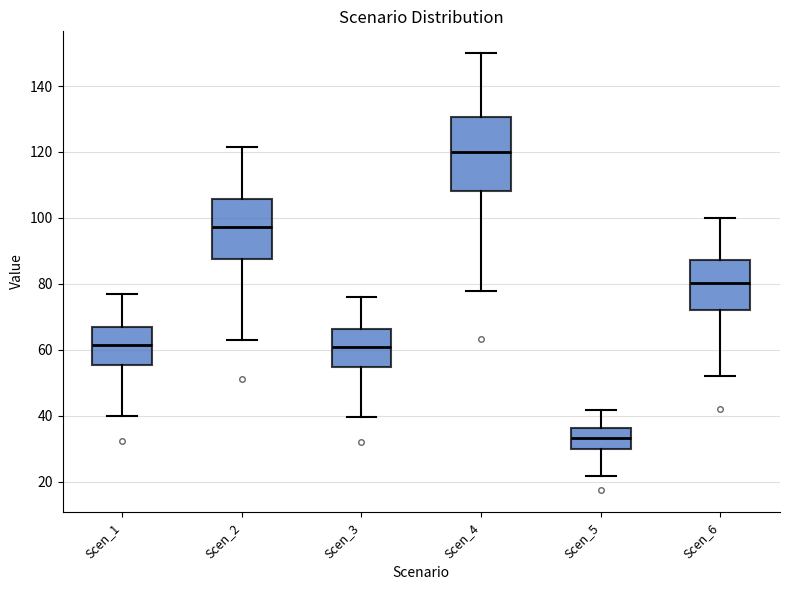

Which box is the tallest, from its lower edge to its upper edge?

Scen_4